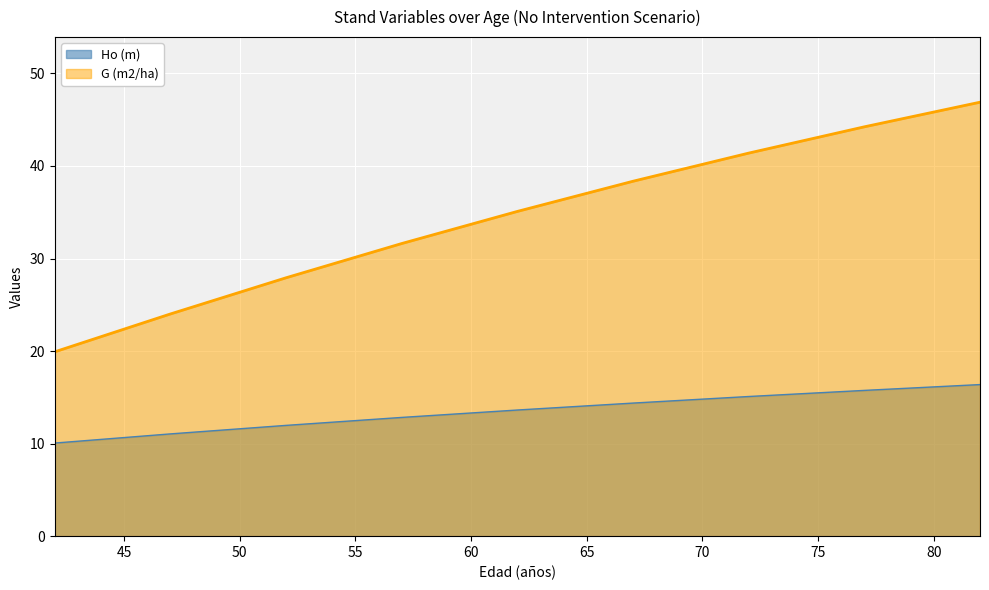

What is the sum of the G (m2/ha) values at 67 and 47?

62.4